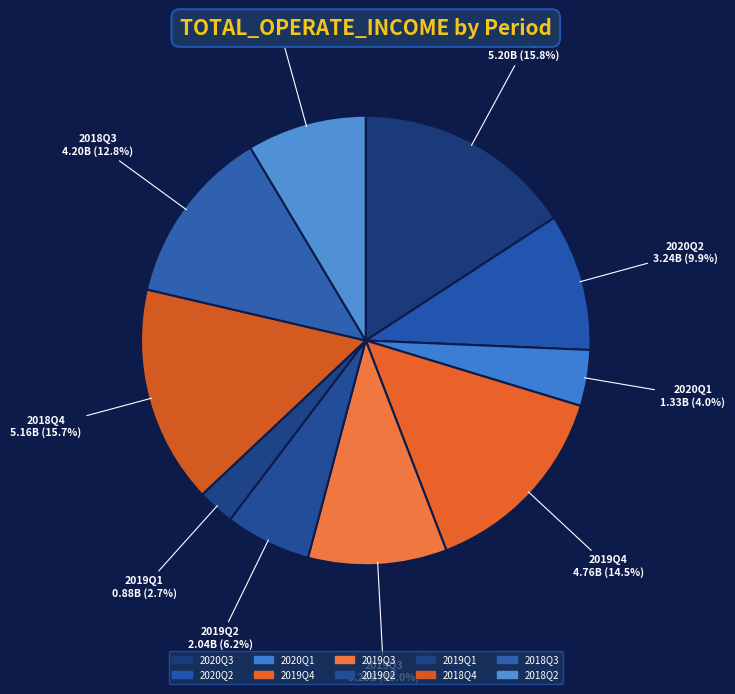

What is the ratio of the value at 2018Q4 to the value at 2020Q3?

1.0